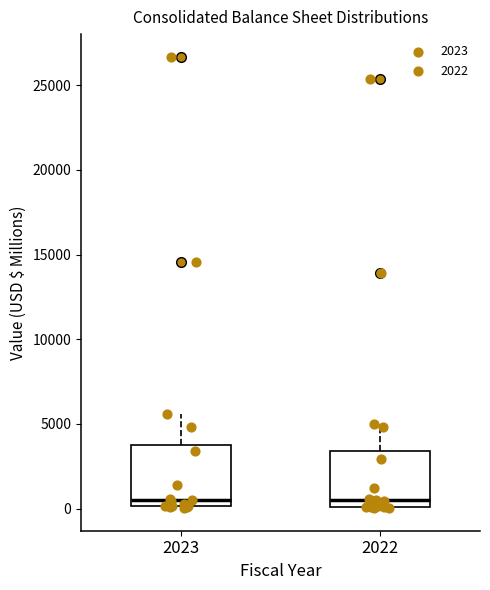

Reading left to right, read every box against the y-axis: the position of its median line, the range the box covers, and the ends of its whiskers. The values are not printed on the chart, so give them approximately, as read against the axis.

2023: median 500, box 0 to 3500, whiskers 0 to 5500
2022: median 500, box 0 to 3500, whiskers 0 to 5000